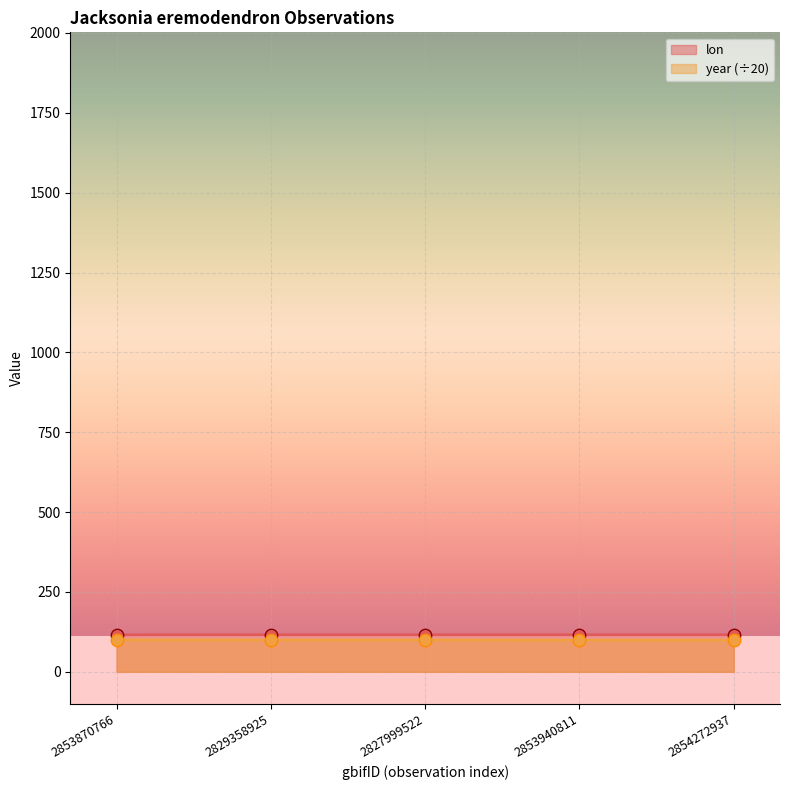

What is the total value across all series at 2853870766?

215.8